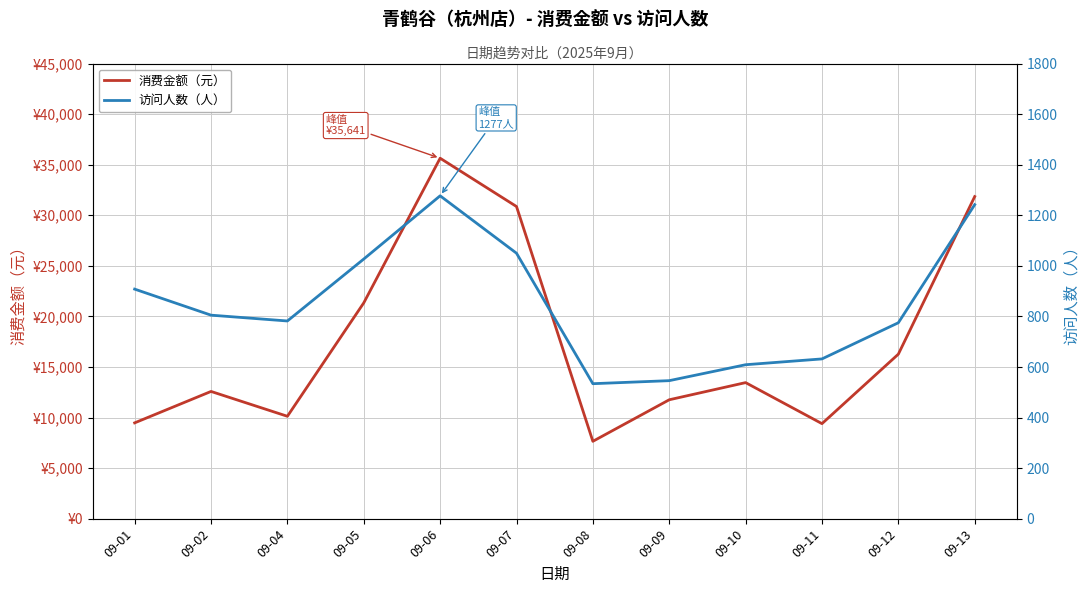

List the series in order of their peak value, lowest first.

访问人数（人）, 消费金额（元）